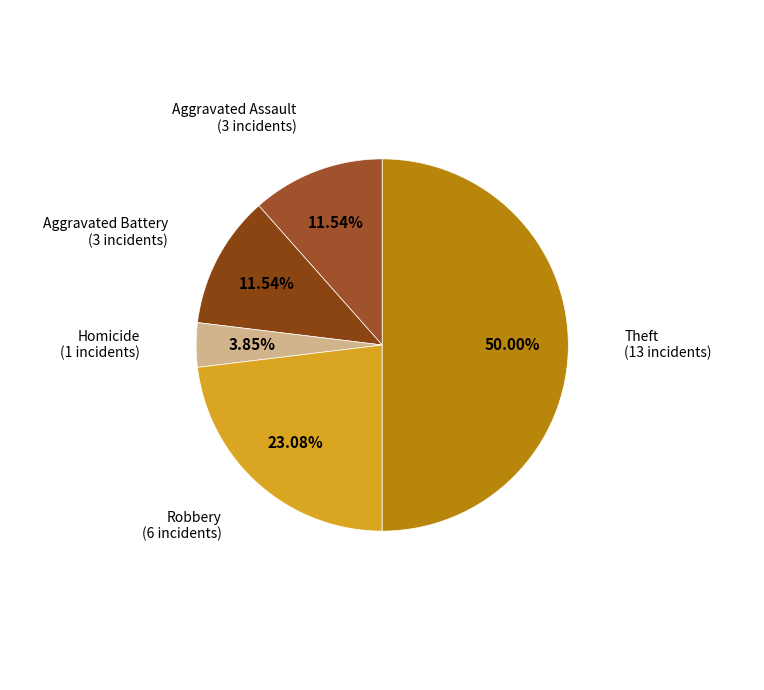

How many segments does this pie chart have?

5